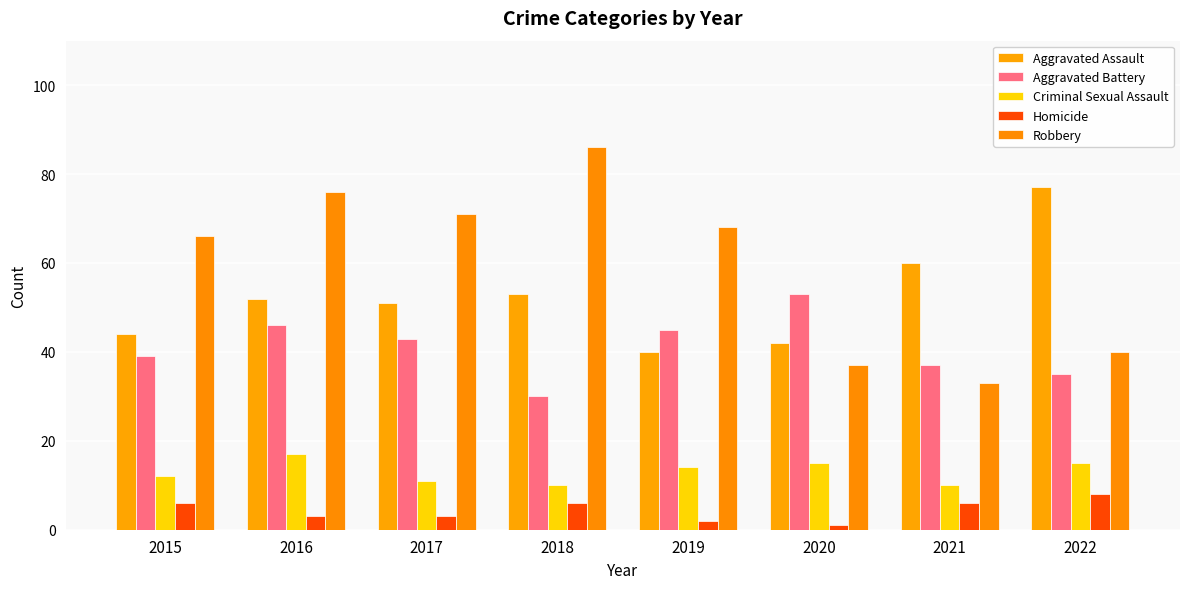

Which series has the largest total across all categories?

Robbery